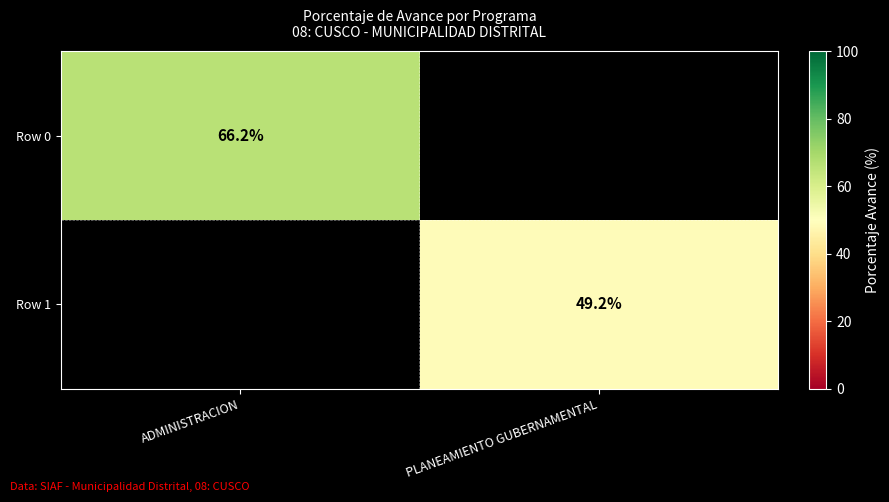

Is it true that Row 1 equals 22.4 at PLANEAMIENTO GUBERNAMENTAL?

False